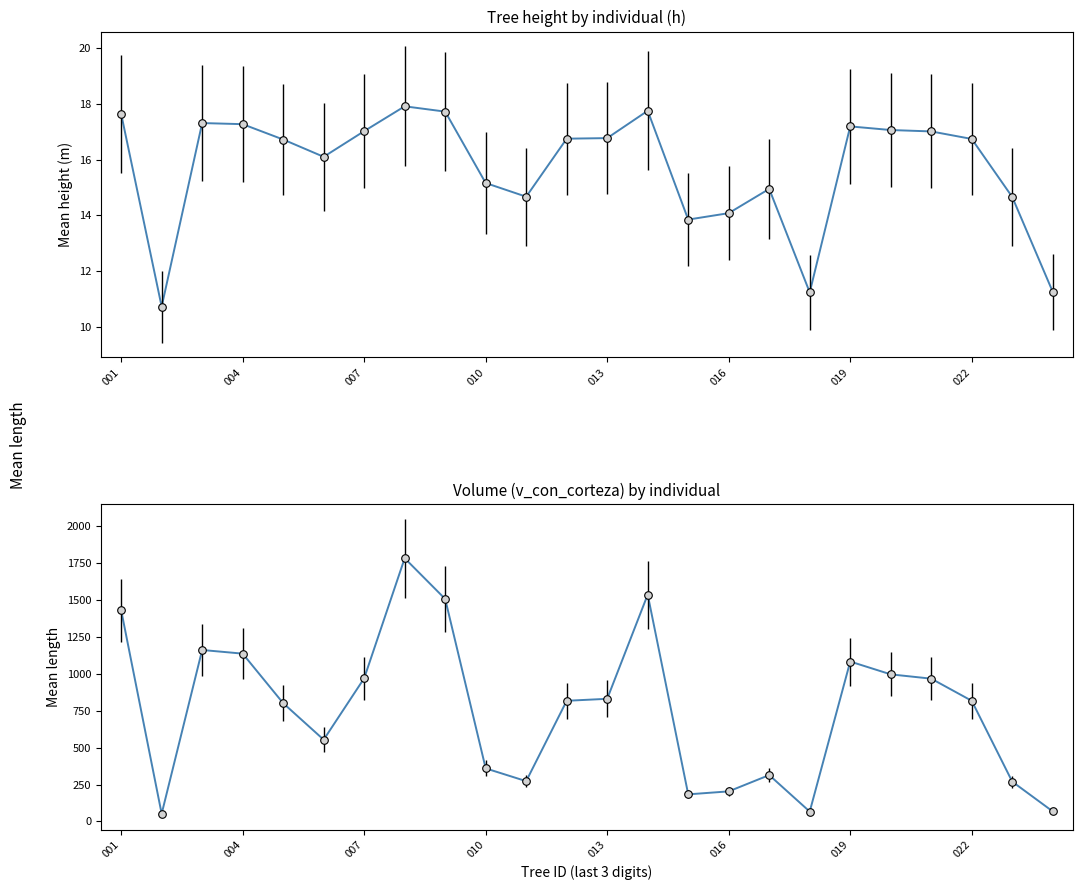

What is the total value across all series at 010?

374.6